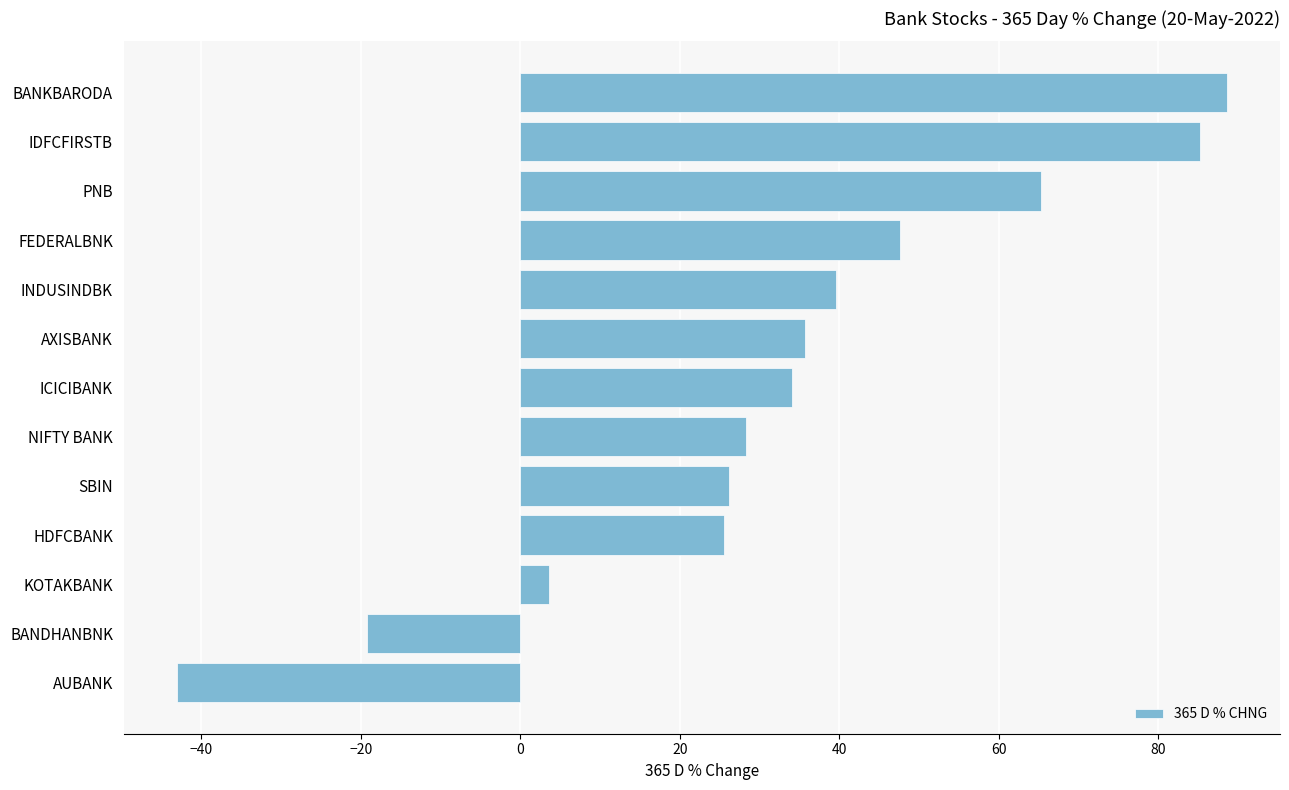

Approximately how many times larger is the value at SBIN compared to FEDERALBNK?

0.5